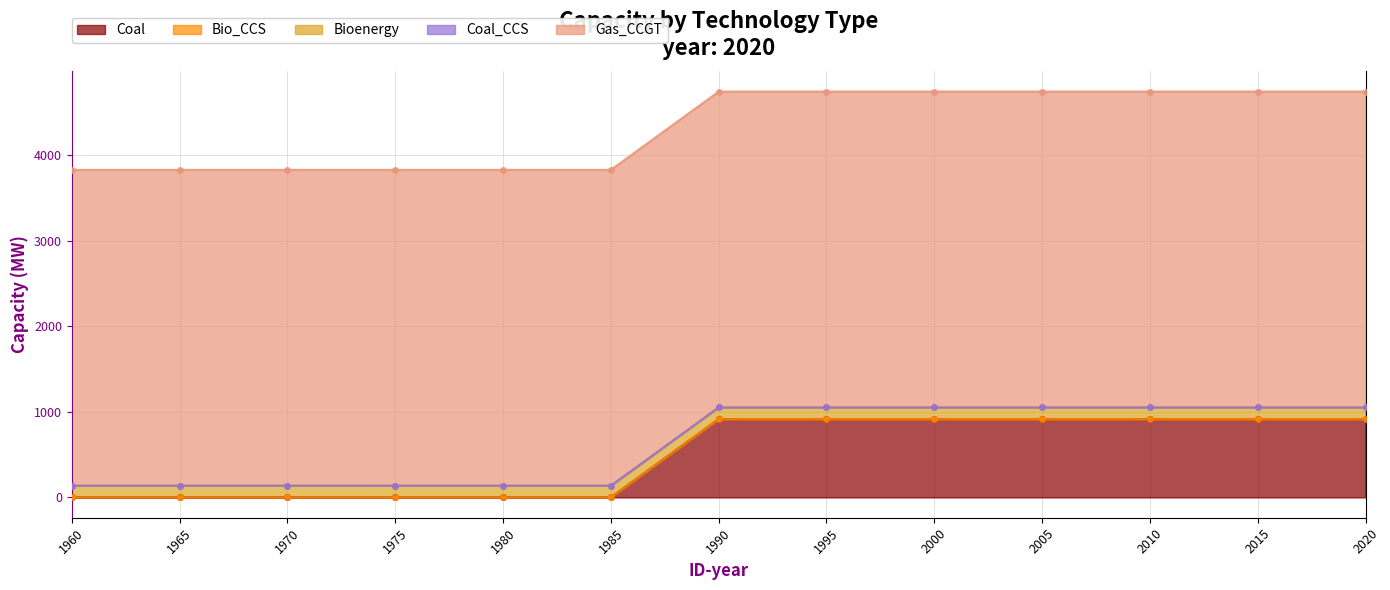

How many distinct data groups are displayed?

5